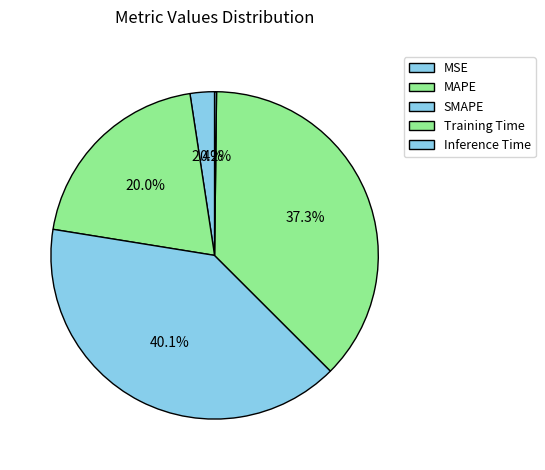

To the nearest percent, what percentage of the pie is Training Time?

37%